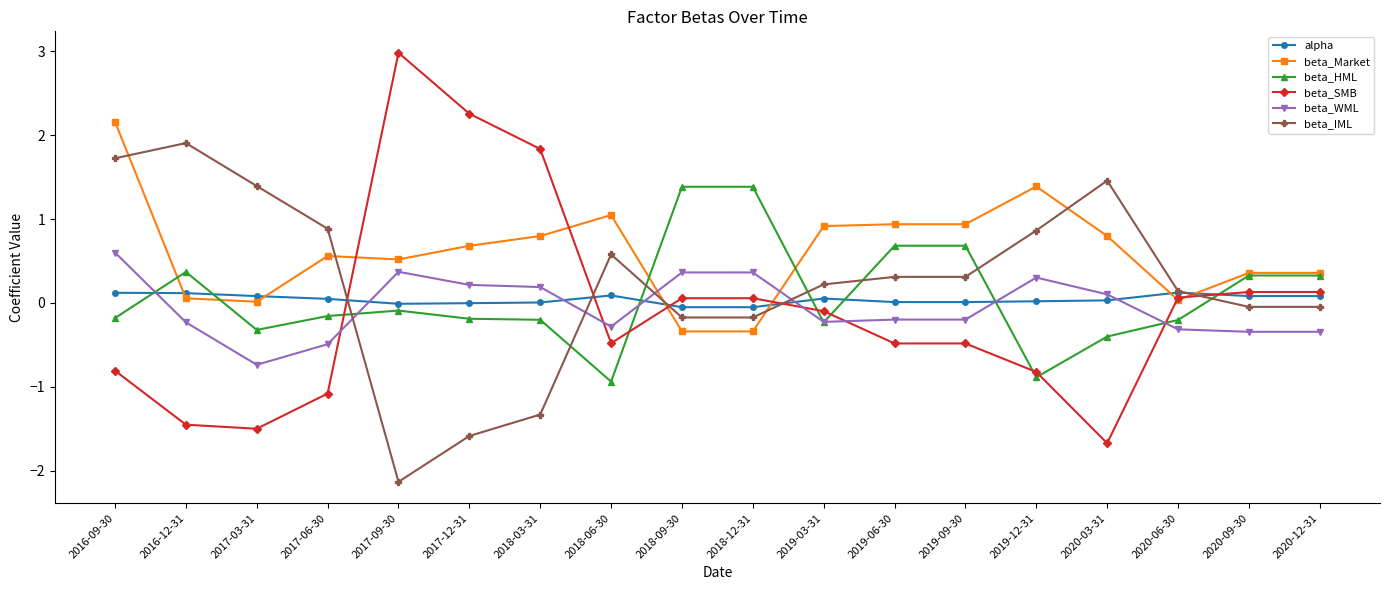

Which series has the widest spread of values?

beta_SMB